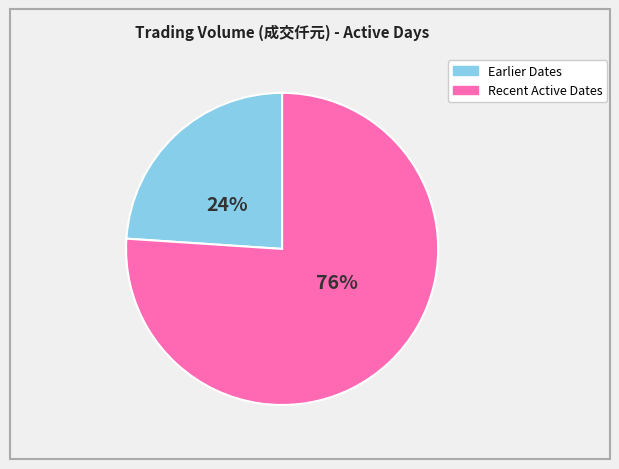

How many segments does this pie chart have?

2